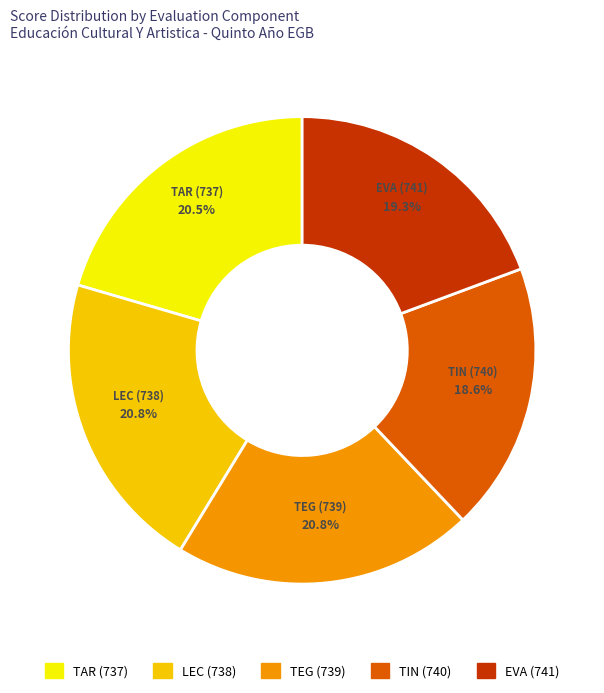

To the nearest percent, what percentage of the pie is TIN (740)?

18%